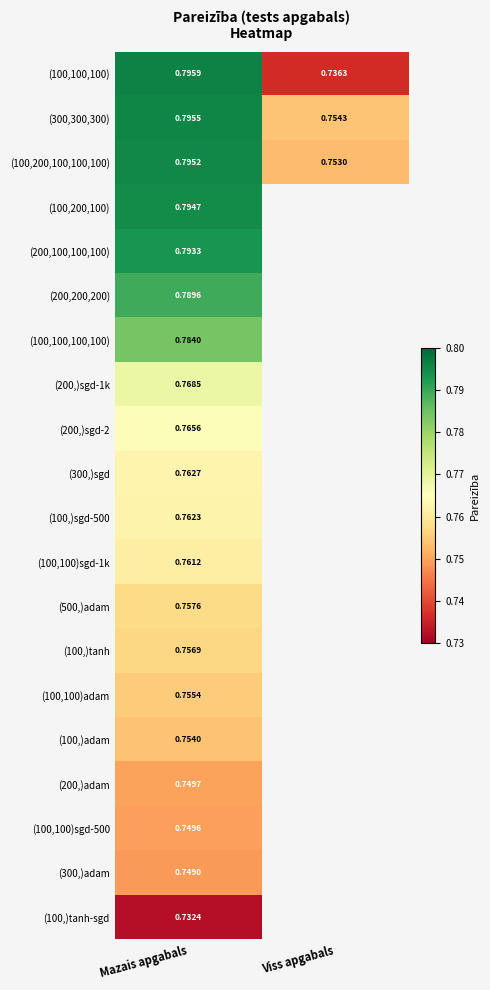

Which label corresponds to the smallest value in the chart?

Mazais apgabals